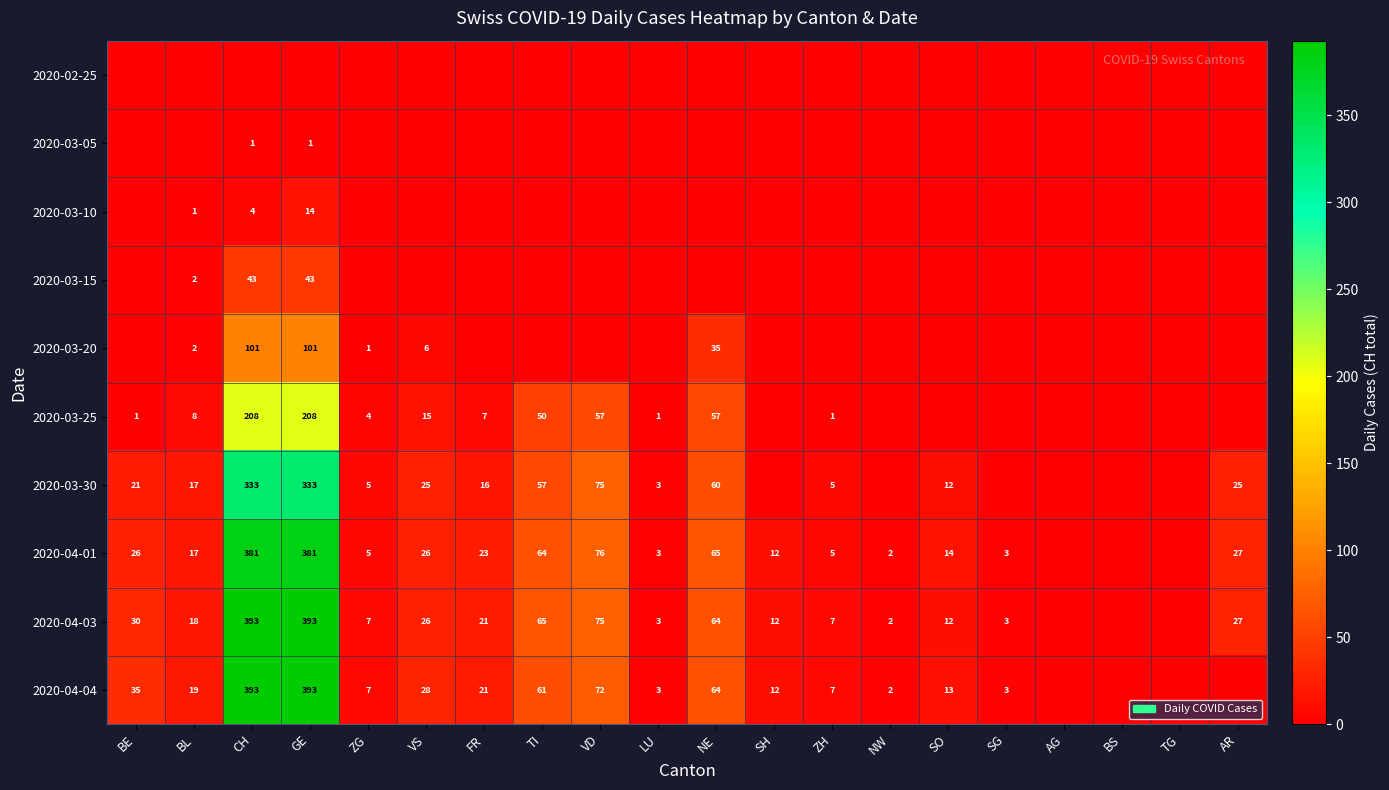

True or false: 2020-04-01 has a value of 26 at BE.

True